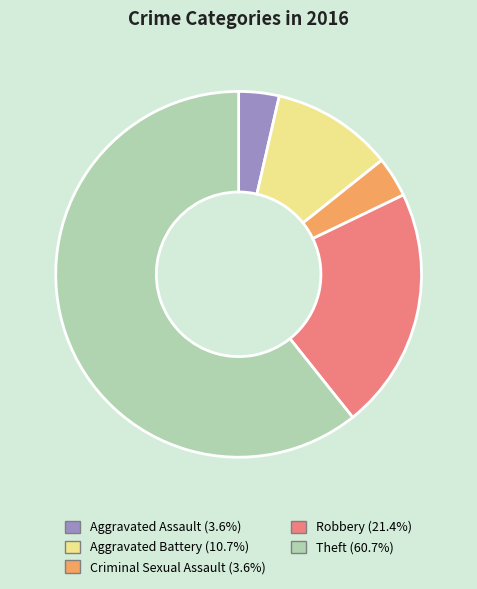

Does Aggravated Assault (3.6%) represent more than half of the total?

No